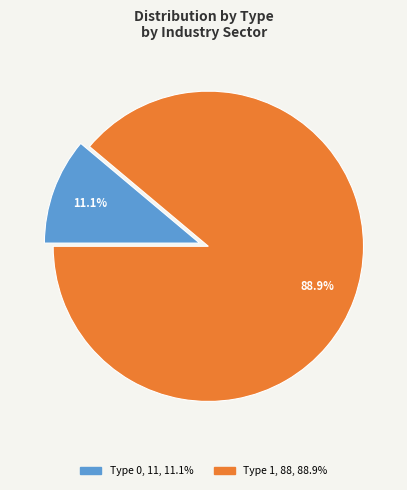

To the nearest percent, what is the difference between the largest and smallest slice percentages?

78%